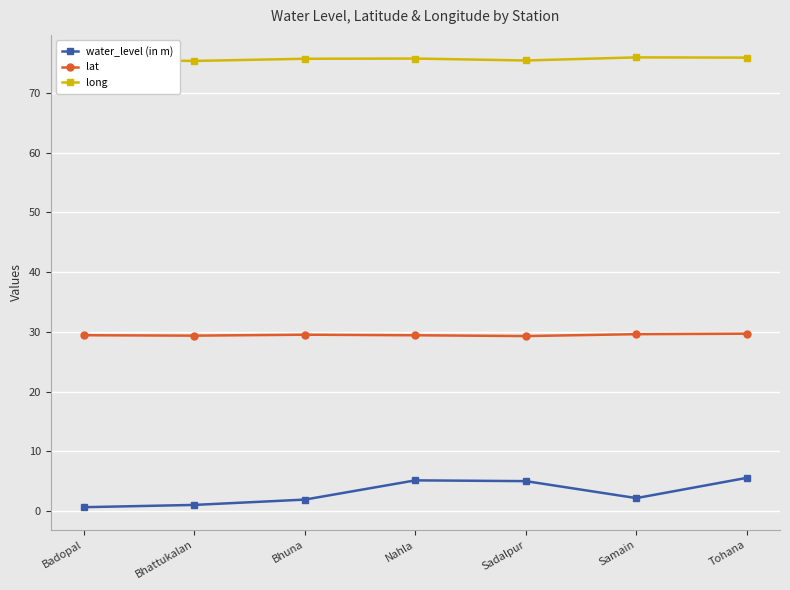

True or false: water_level (in m) has more than 0 points higher than both neighbors.

True